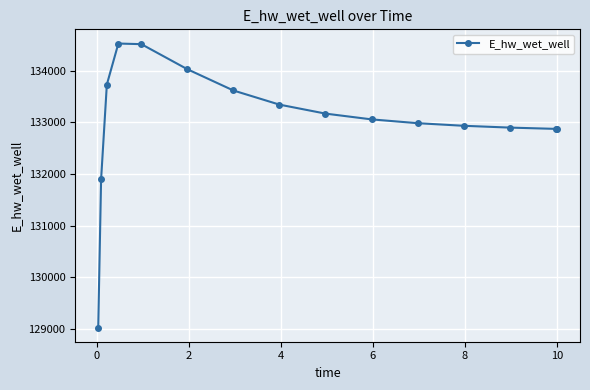

What is the average value?

133031.1